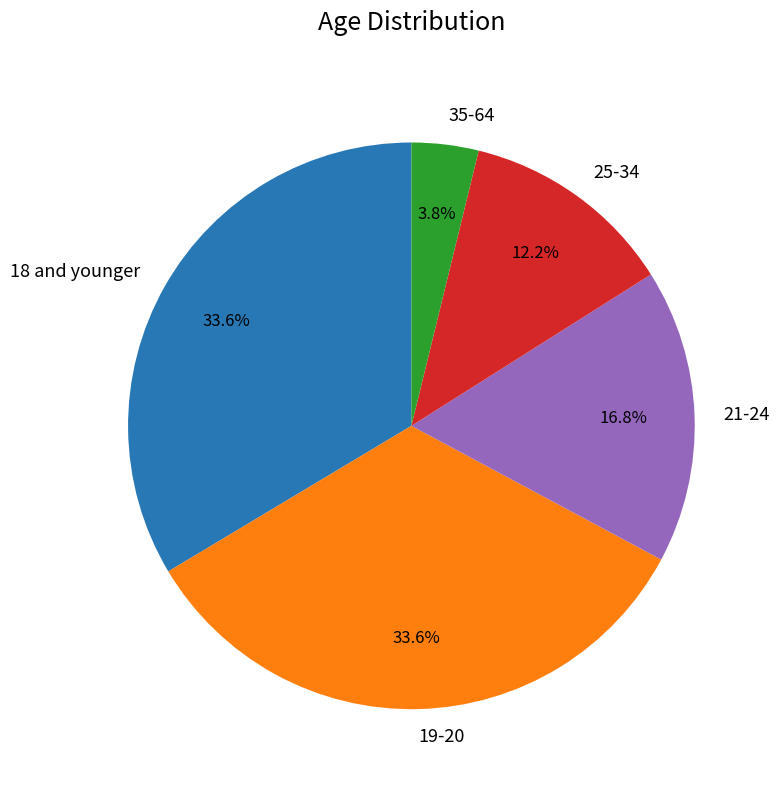

Count the number of slices in the pie.

5